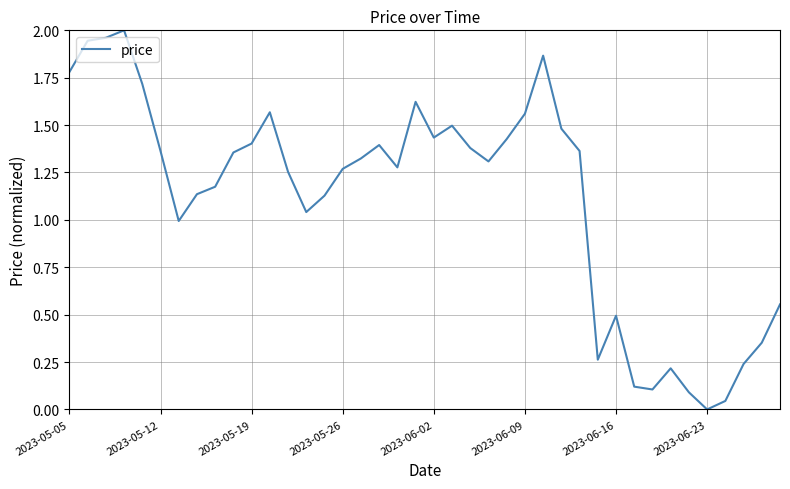

What is the average value?

1.1